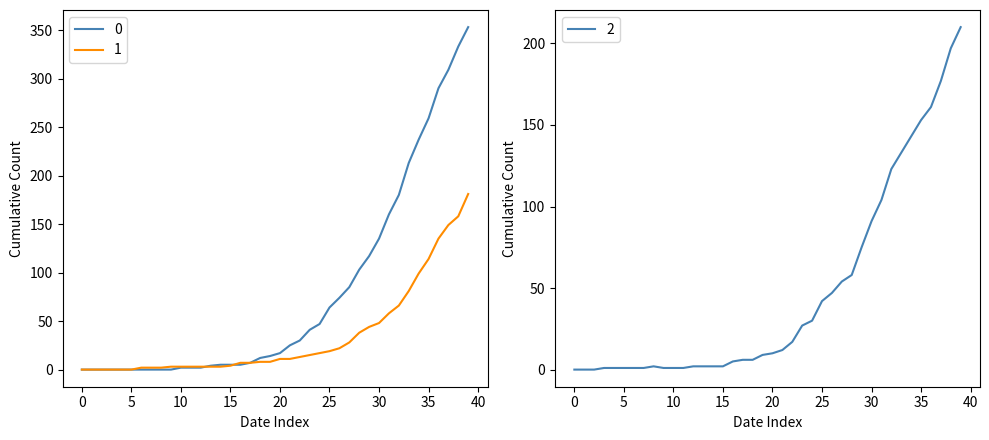

True or false: 2 has a value of 197 at 2020-04-05.

True